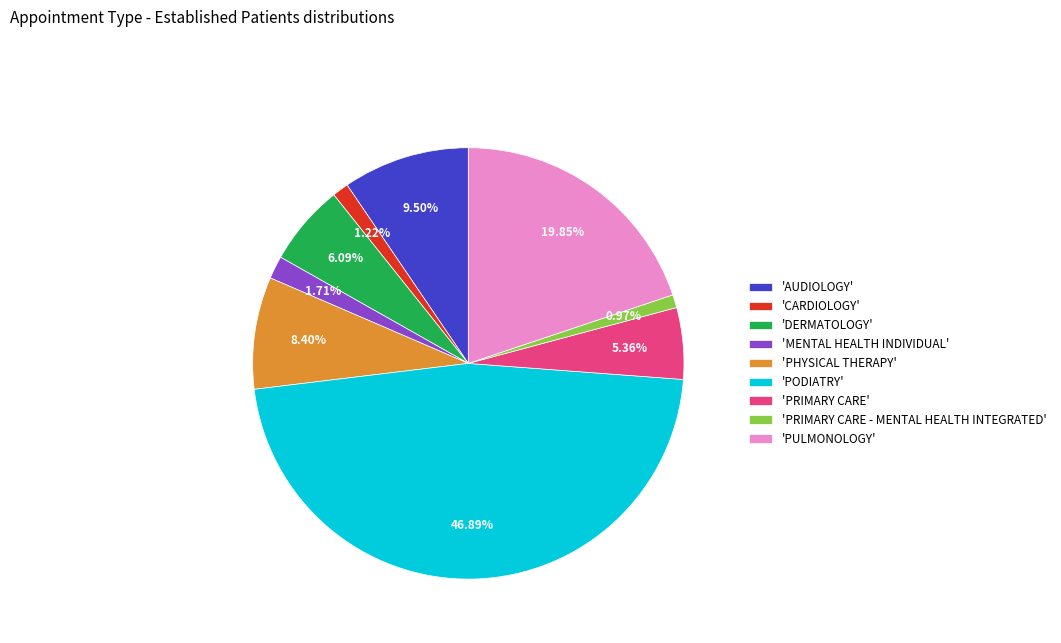

Count the number of slices in the pie.

9